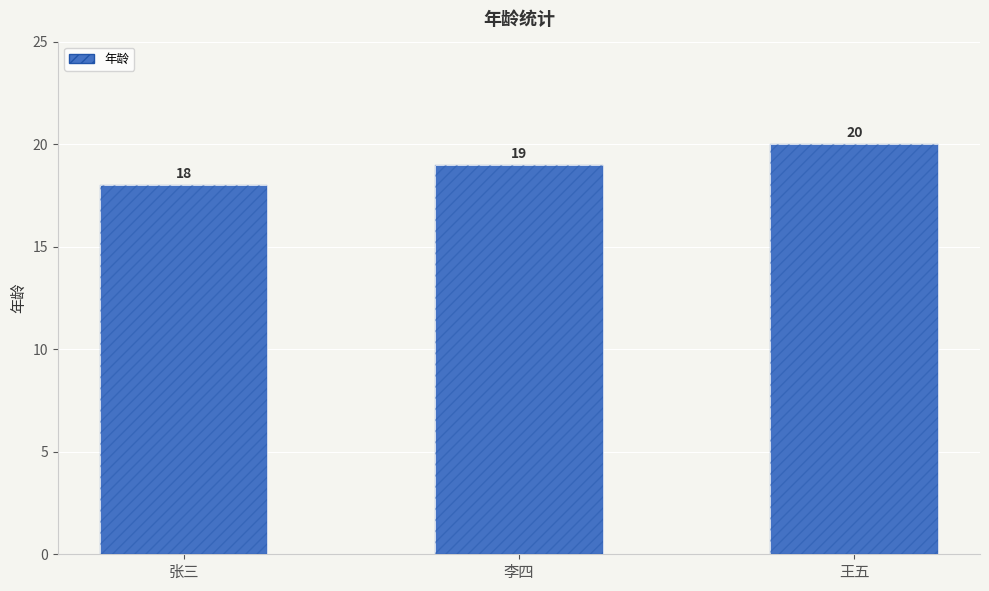

The chart shows a value of 30 at 张三. True or false?

False